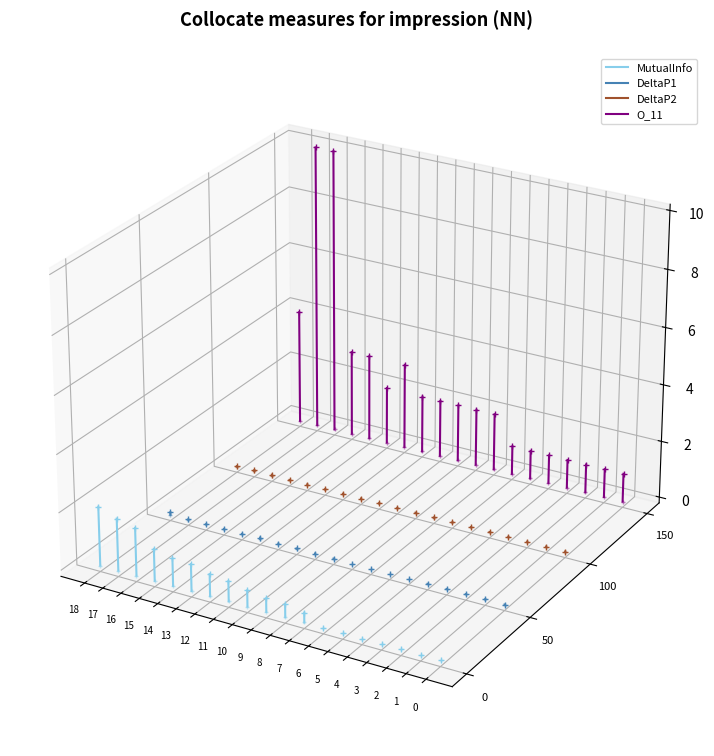

At which category is the sum across all series the highest?

17